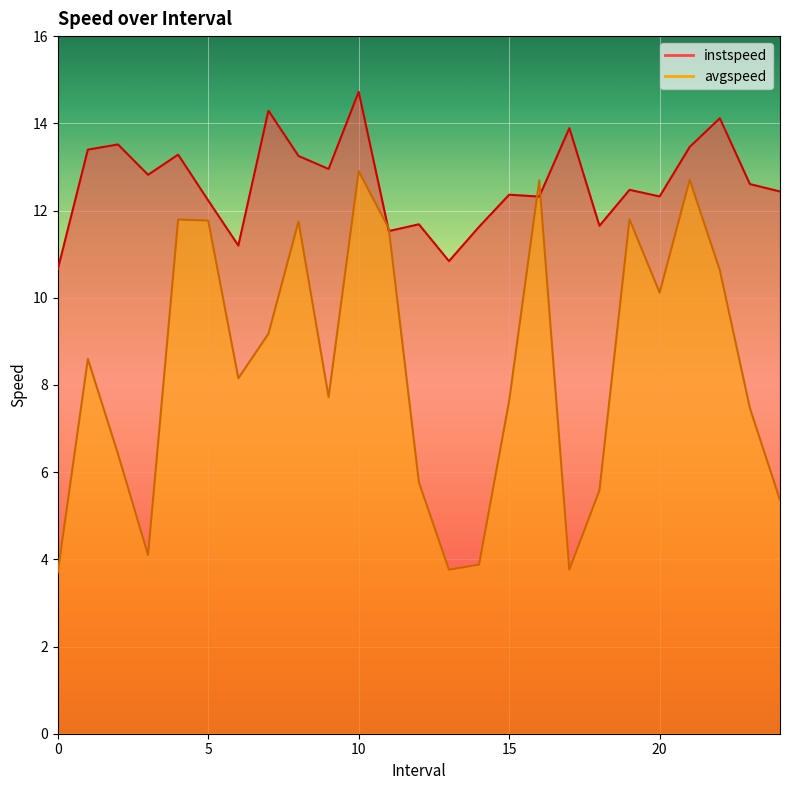

True or false: instspeed has more than 0 interior local peaks.

True